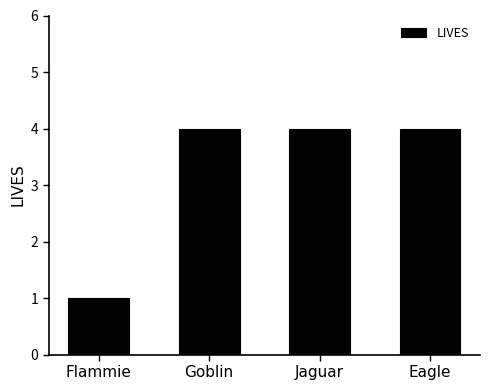

Is it true that the value at Flammie is 2?

False